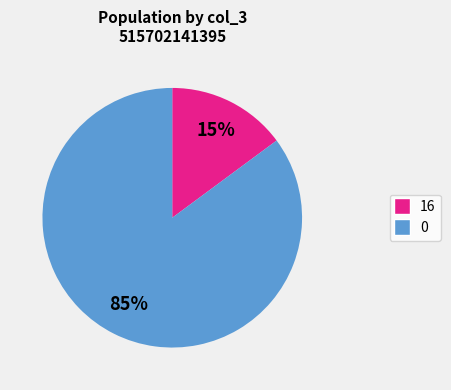

Does any single category account for the majority?

Yes